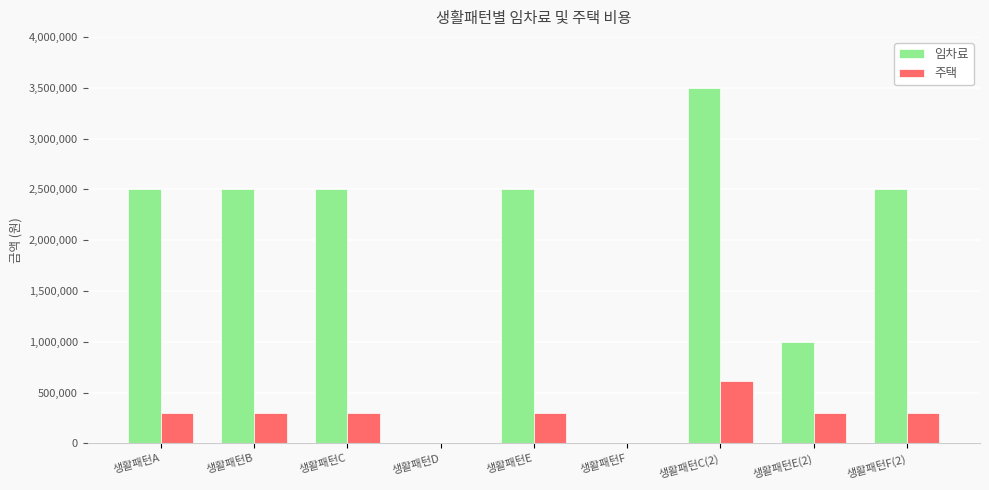

Reading left to right, transcribe all the data shown in this chart.

임차료: 생활패턴A=2500000	생활패턴B=2500000	생활패턴C=2500000	생활패턴D=0	생활패턴E=2500000	생활패턴F=0	생활패턴C(2)=3500000	생활패턴E(2)=1000000	생활패턴F(2)=2500000
주택: 생활패턴A=300000	생활패턴B=300000	생활패턴C=300000	생활패턴D=0	생활패턴E=300000	생활패턴F=0	생활패턴C(2)=610000	생활패턴E(2)=300000	생활패턴F(2)=300000